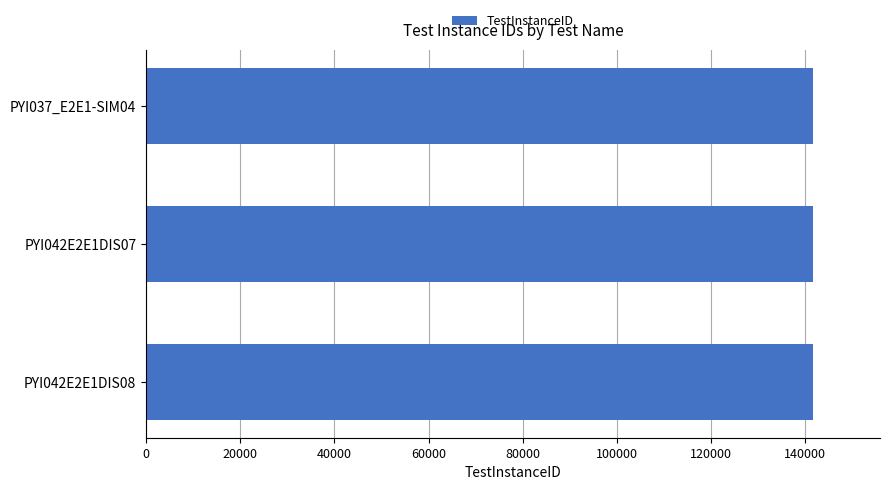

What is the average value?

141700